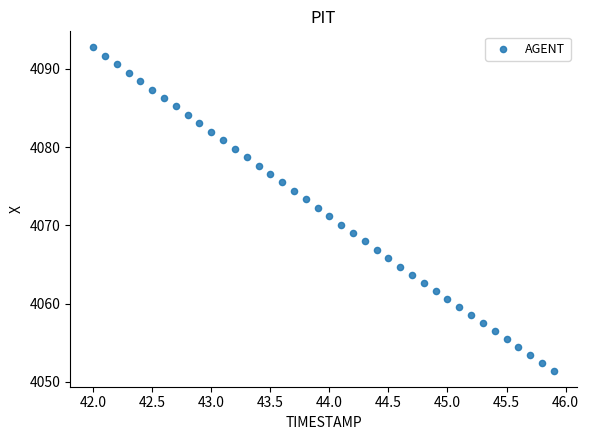

What is the range of X values (max minus min)?

3.9